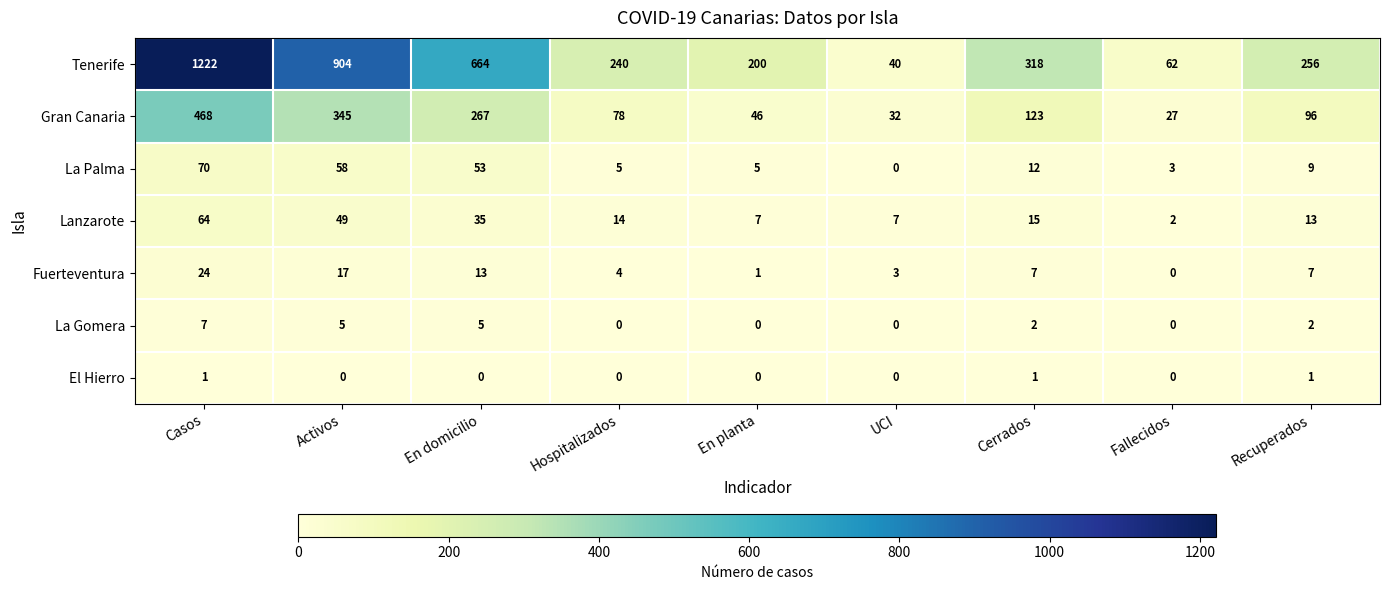

At which label is Lanzarote closest to 33?

En domicilio